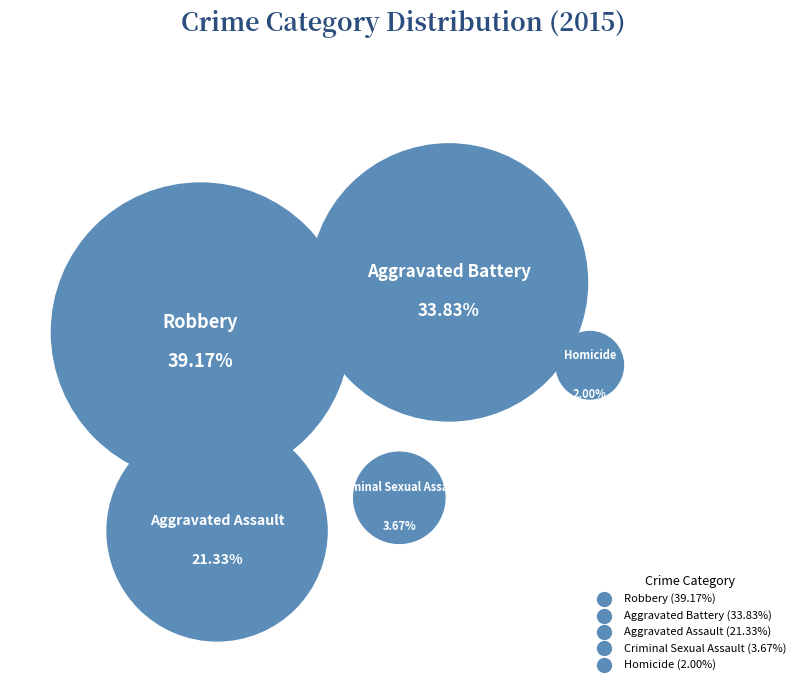

To the nearest percent, what is the combined percentage of Robbery and Homicide?

41%